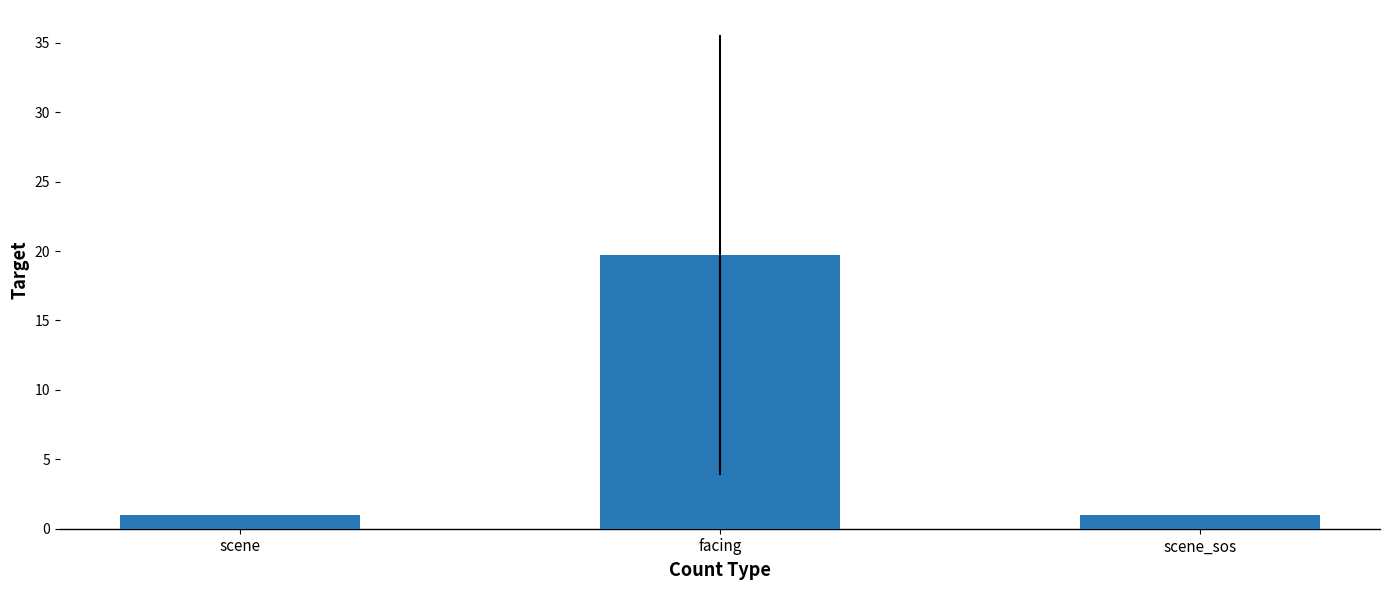

Which label corresponds to the largest value in the chart?

facing